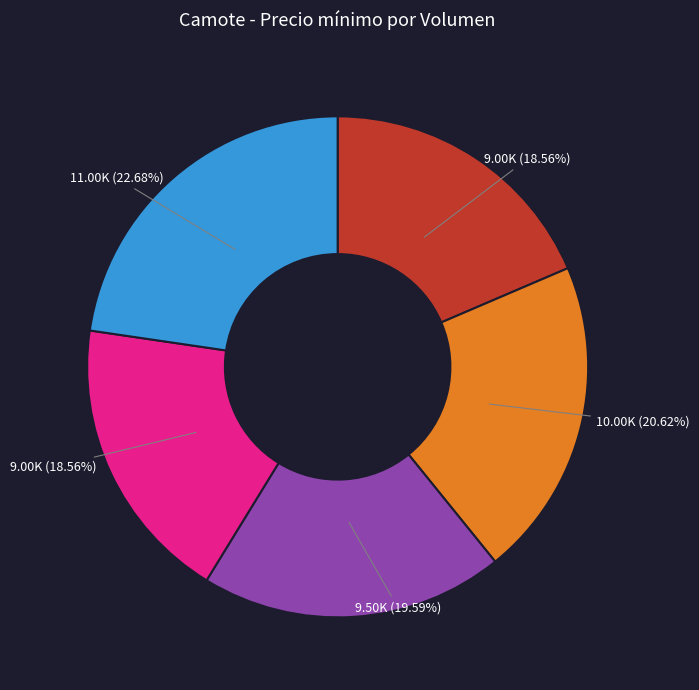

To the nearest percent, what is the average slice percentage?

20%